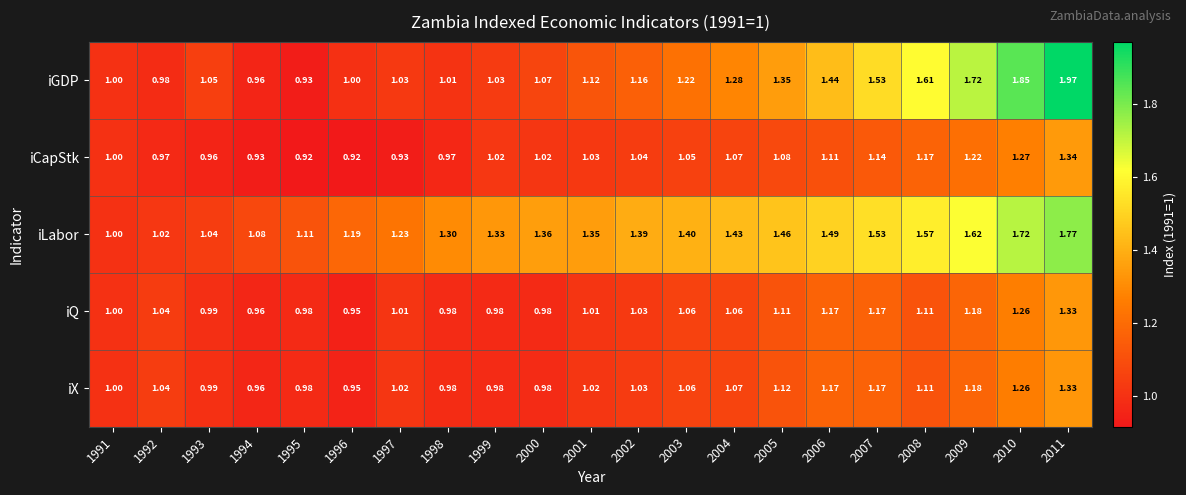

Which series has the widest spread of values?

iGDP